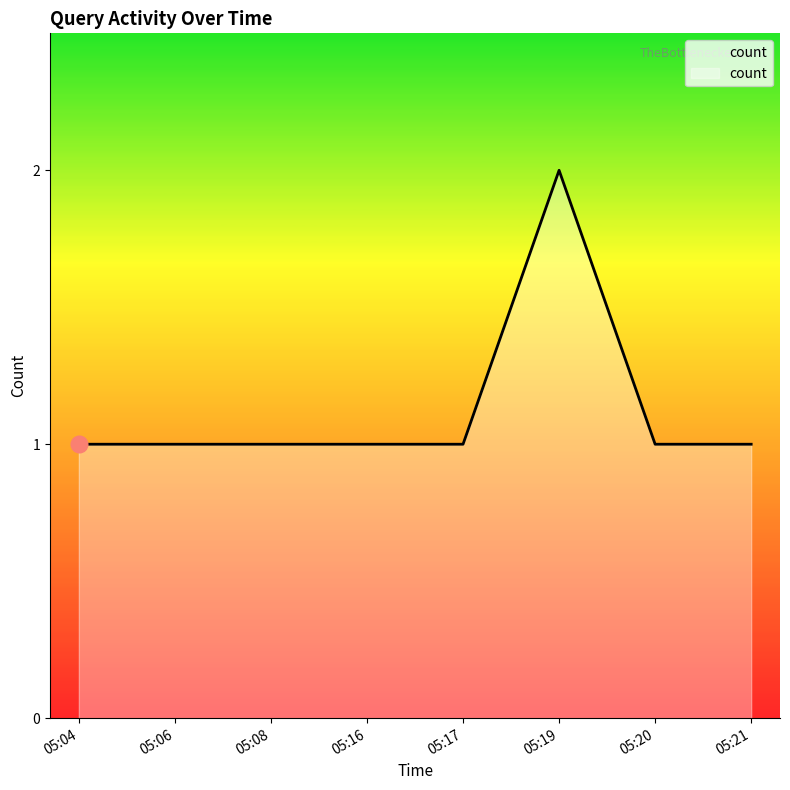

Approximately how many times larger is the value at 05:21 compared to 05:20?

1.0